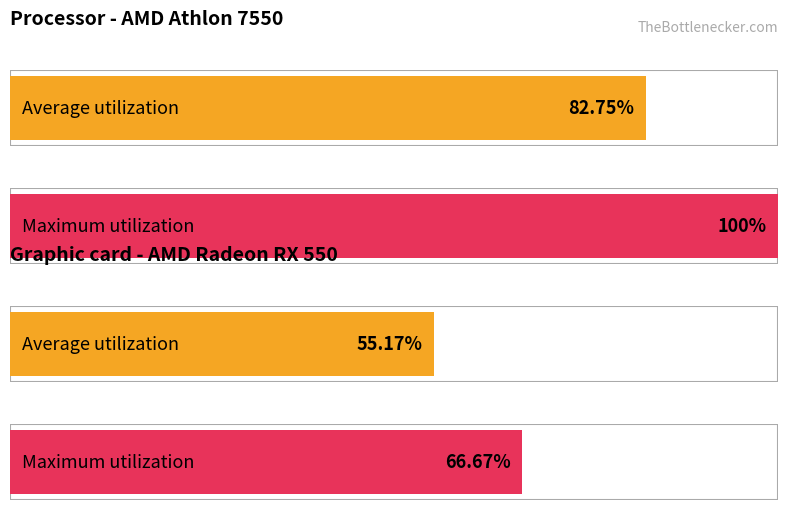

Are the bars grouped side by side (vs. stacked)?

Yes